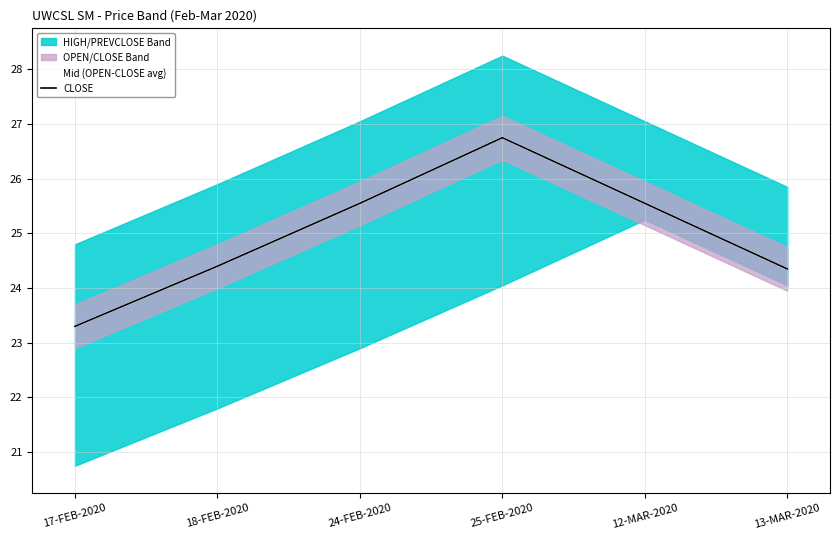

True or false: Mid (OPEN-CLOSE avg) has more than 0 points higher than both neighbors.

True